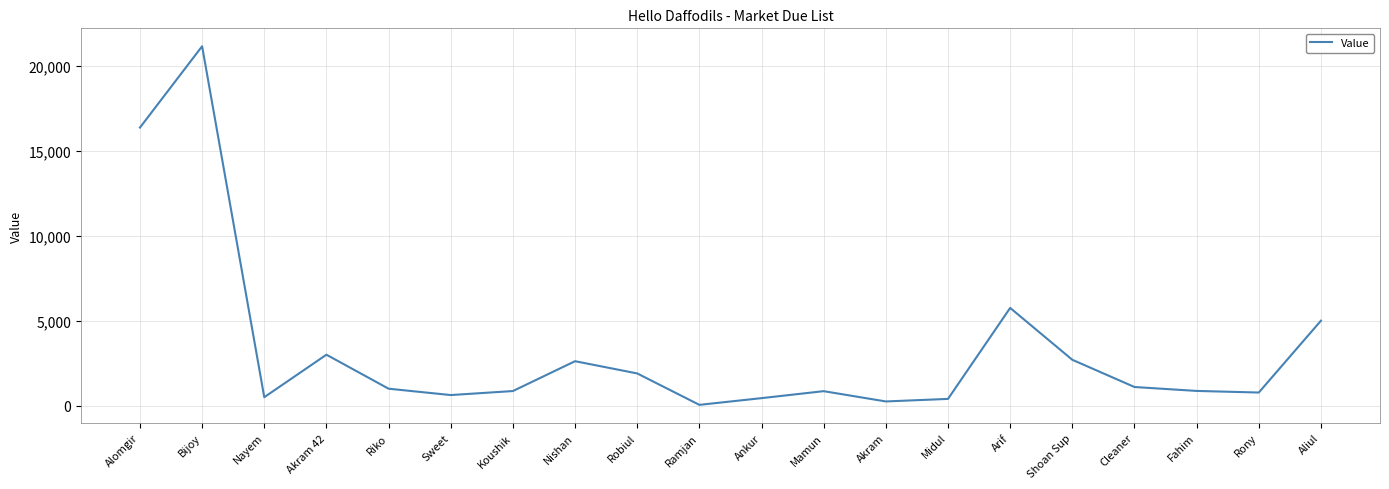

The chart shows a value of 2080 at Akram 42. True or false?

False